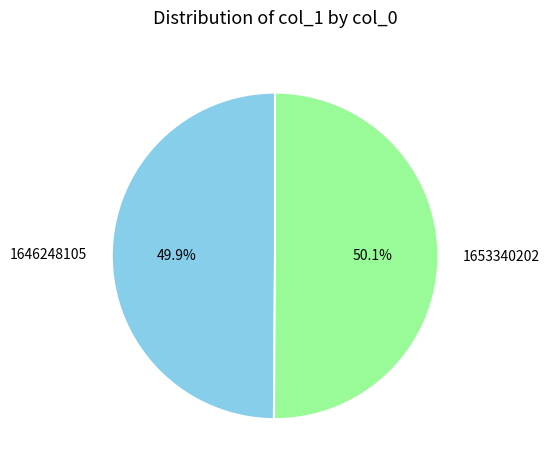

How many slices are in this pie chart?

2